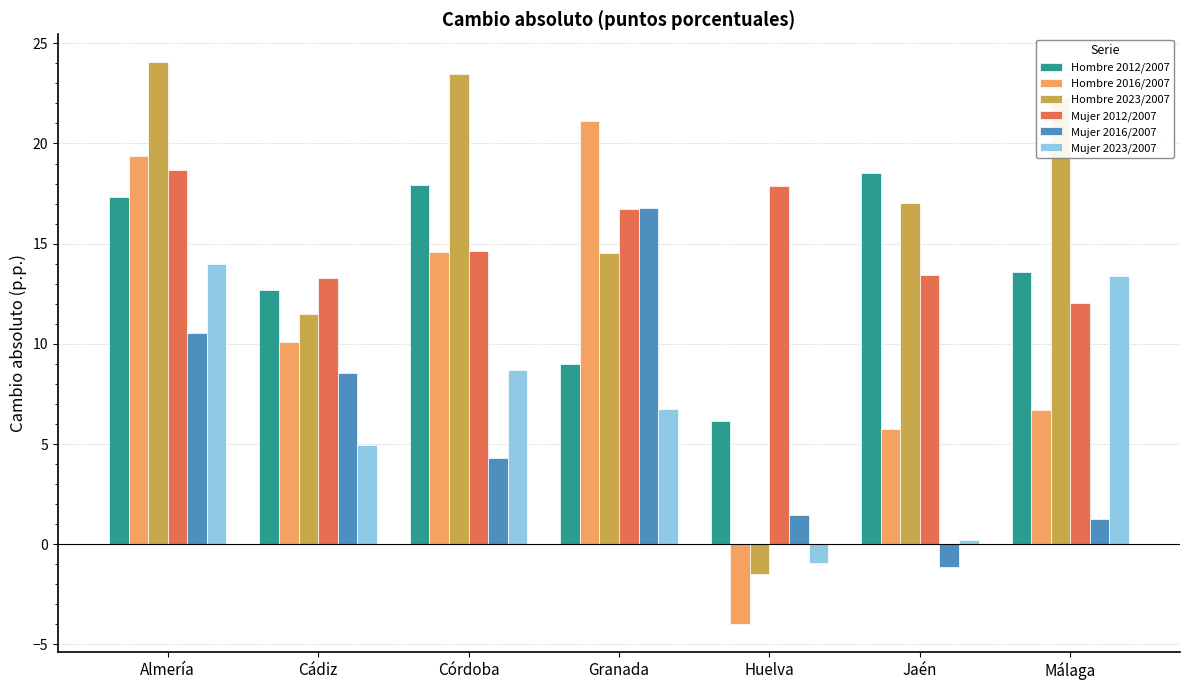

At which category does the chart reach its peak across all series?

Almería